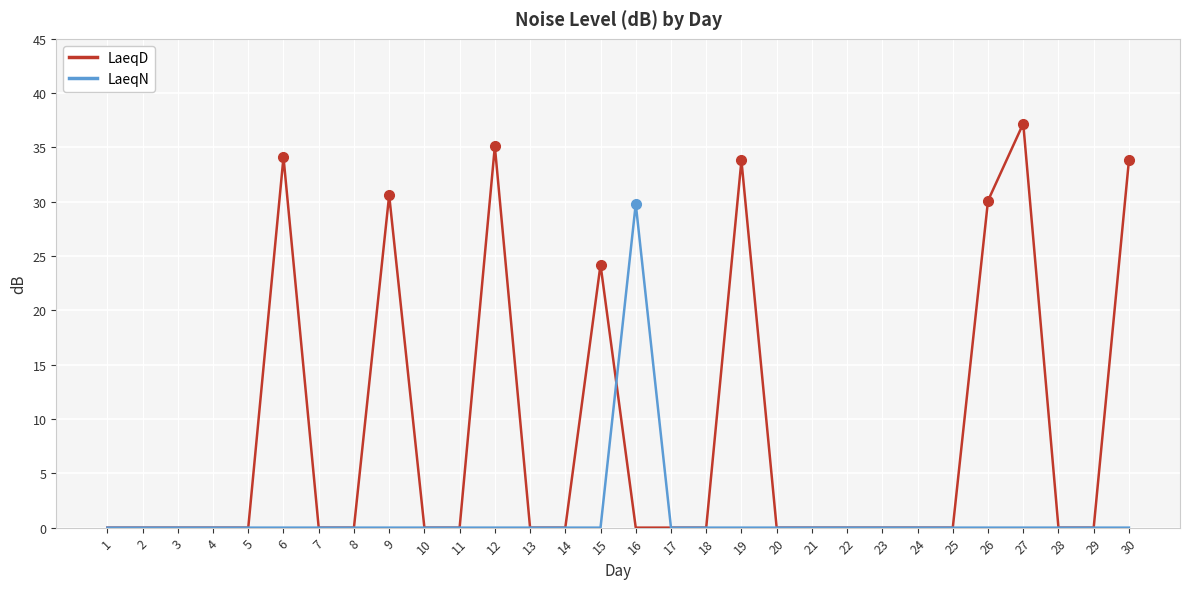

Reading left to right, list all the values displayed in this chart.

LaeqD: 1=0.0	2=0.0	3=0.0	4=0.0	5=0.0	6=34.1	7=0.0	8=0.0	9=30.6	10=0.0	11=0.0	12=35.1	13=0.0	14=0.0	15=24.2	16=0.0	17=0.0	18=0.0	19=33.8	20=0.0	21=0.0	22=0.0	23=0.0	24=0.0	25=0.0	26=30.1	27=37.2	28=0.0	29=0.0	30=33.8
LaeqN: 1=0.0	2=0.0	3=0.0	4=0.0	5=0.0	6=0.0	7=0.0	8=0.0	9=0.0	10=0.0	11=0.0	12=0.0	13=0.0	14=0.0	15=0.0	16=29.8	17=0.0	18=0.0	19=0.0	20=0.0	21=0.0	22=0.0	23=0.0	24=0.0	25=0.0	26=0.0	27=0.0	28=0.0	29=0.0	30=0.0